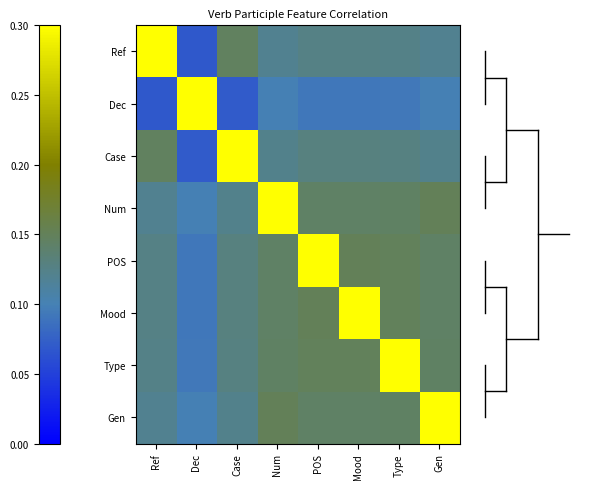

What is the greatest value displayed?

0.3